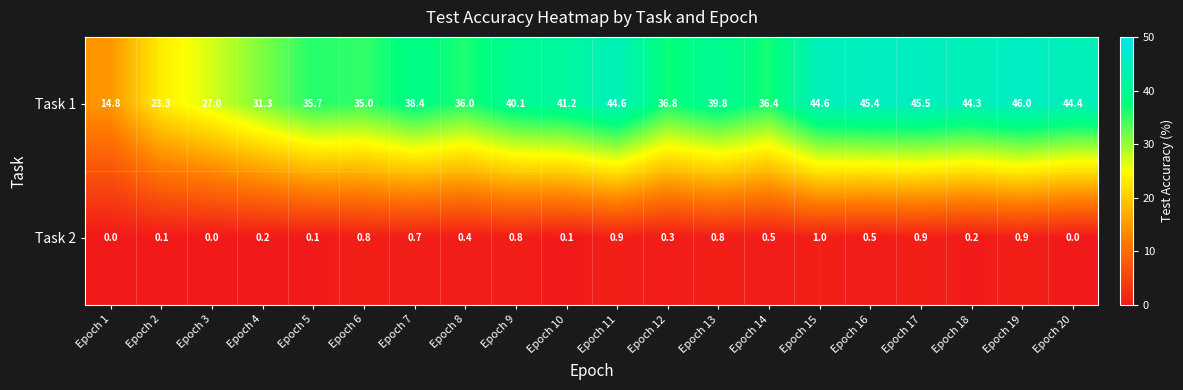

What is the difference between the highest and lowest values at Epoch 10?

41.1